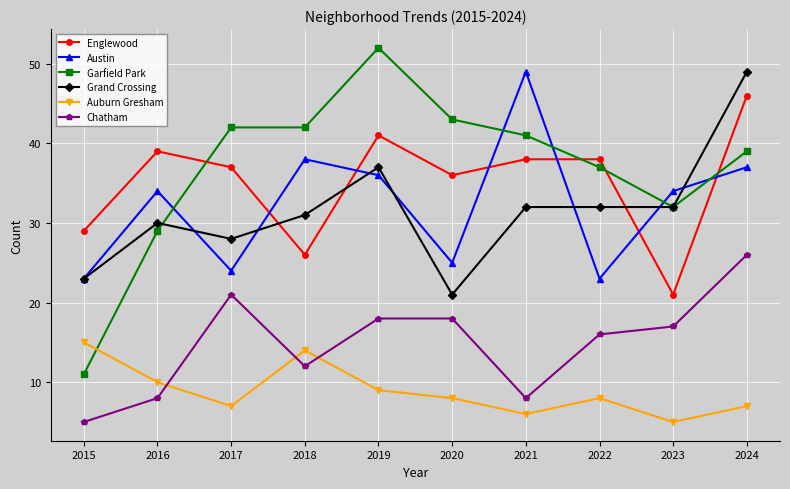

What is the minimum value for Austin?

23